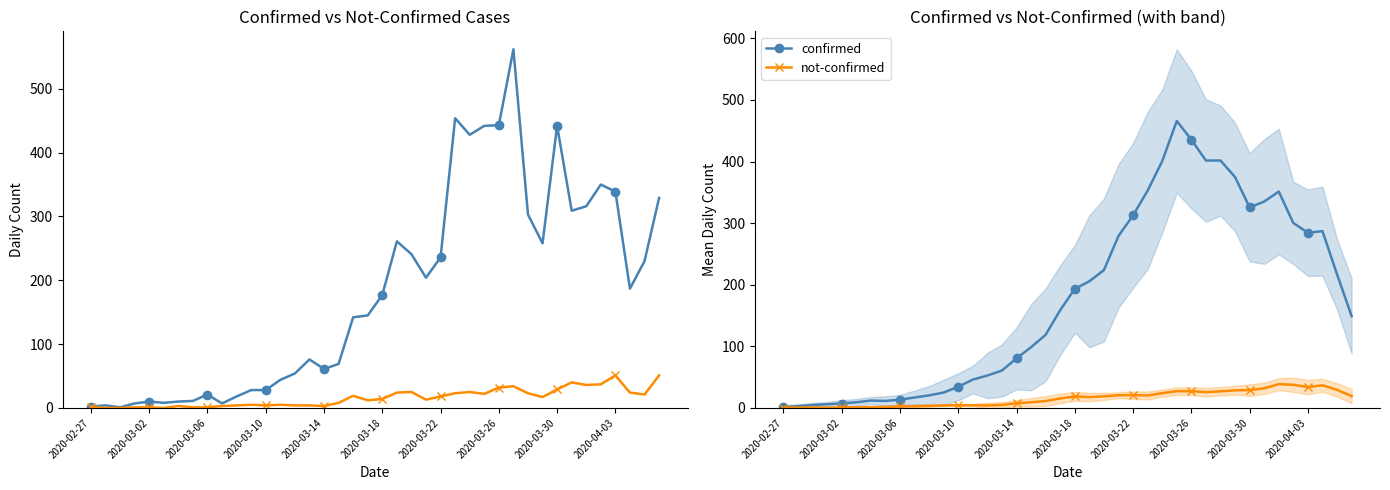

Is the value of not-confirmed at 18 greater than the value of confirmed at 34?

No